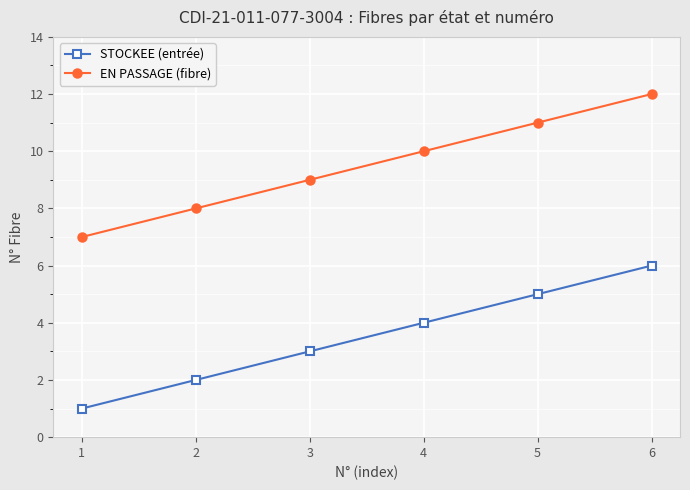

Does the chart have visible grid lines?

Yes